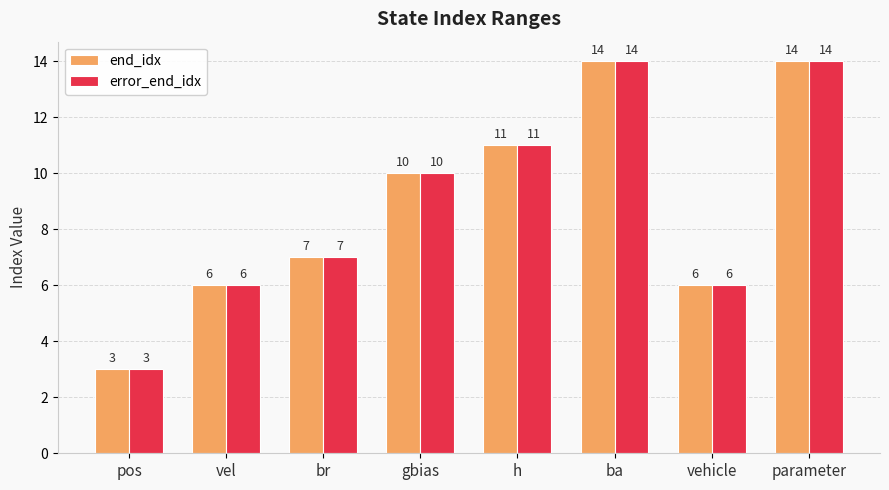

What is the difference between the maximum and minimum values in the error_end_idx series?

11